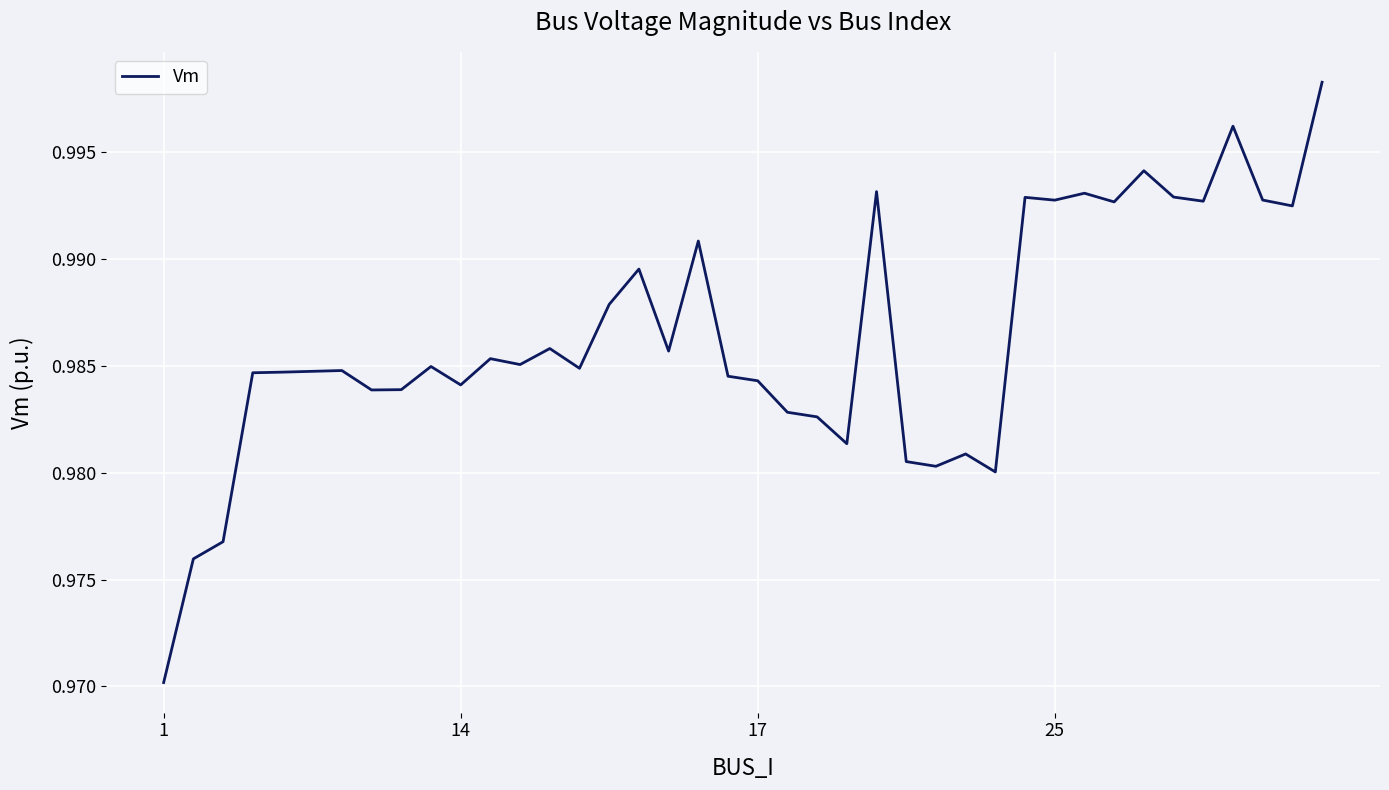

How many lines are shown in the chart?

1